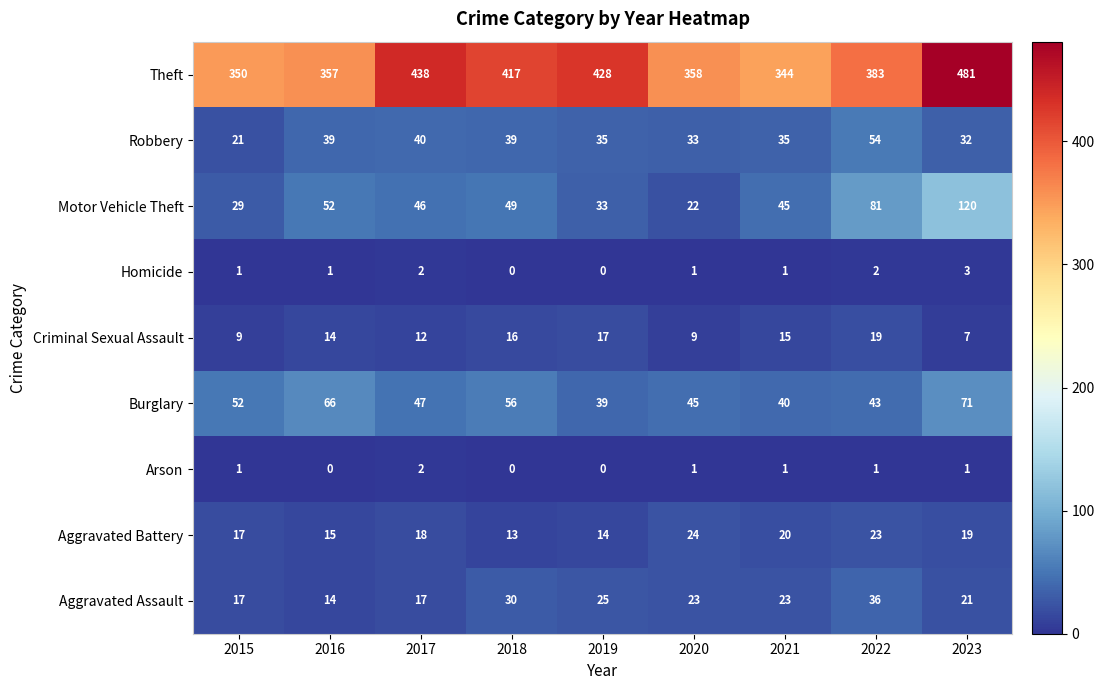

What is the difference between the Theft values at 2023 and 2020?

123